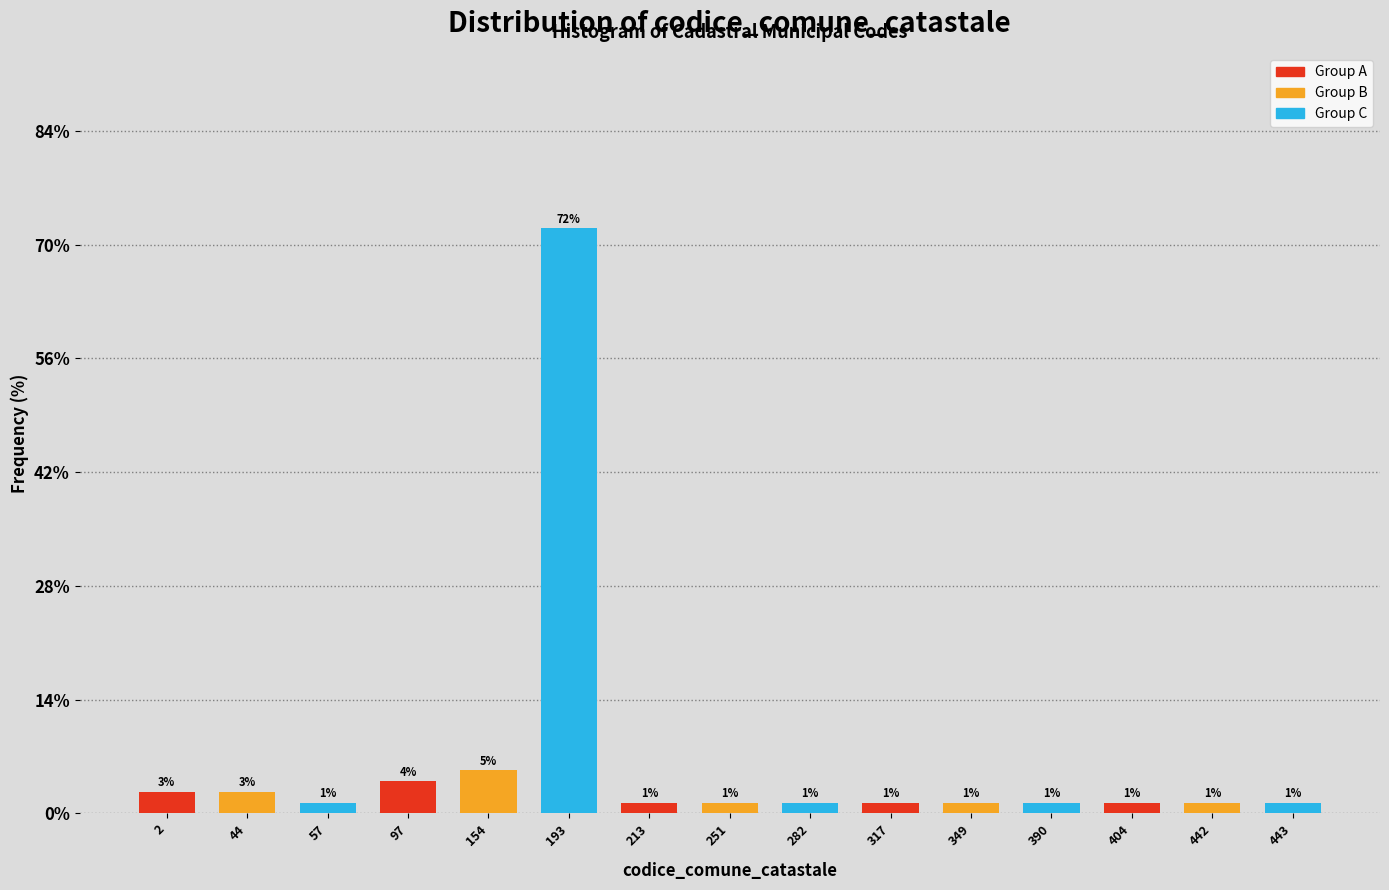

How many bars are there in total?

15